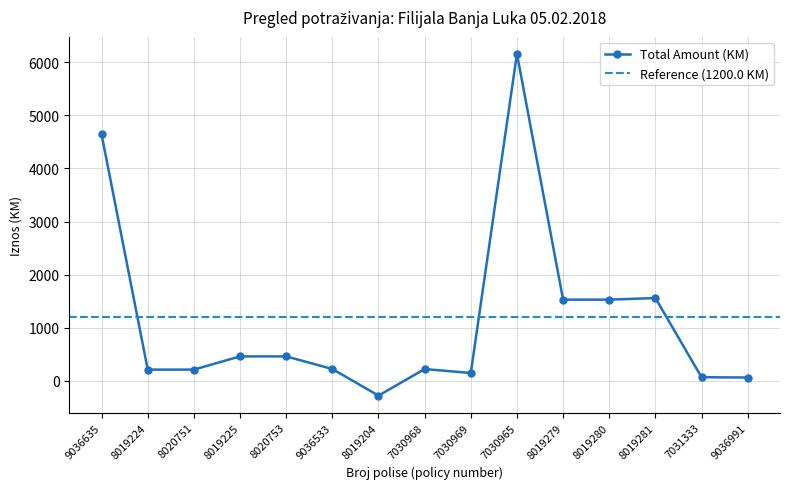

The chart shows a value of 1527.4 at 8019279. True or false?

True